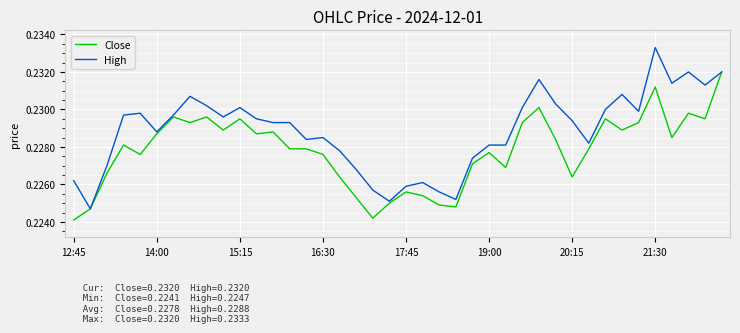

Which series has the largest total across all categories?

High